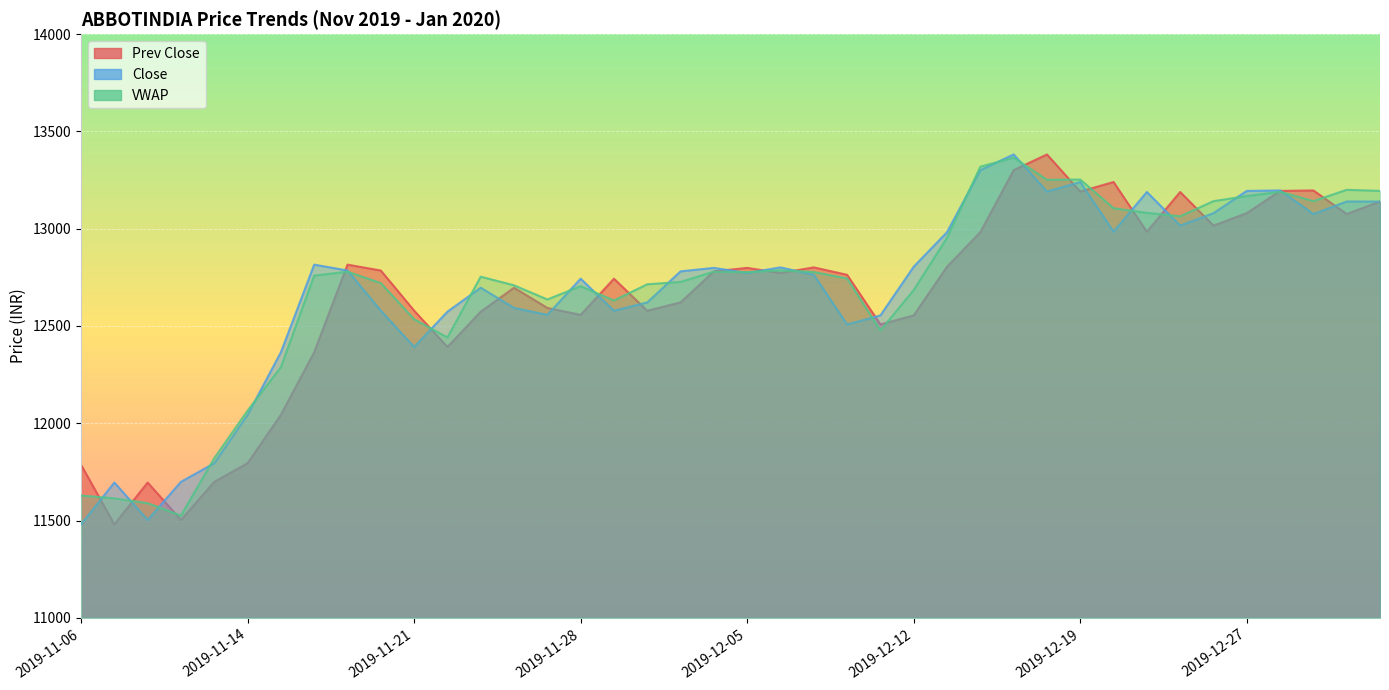

In VWAP, how many points are lower than both neighbors (excluding endpoints)?

9